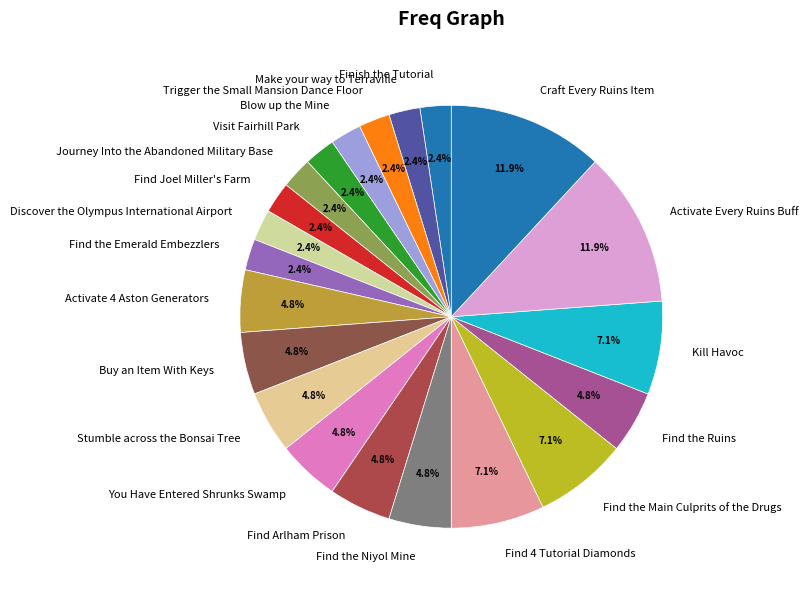

Between Find the Main Culprits of the Drugs and Make your way to Terraville, which is larger?

Find the Main Culprits of the Drugs